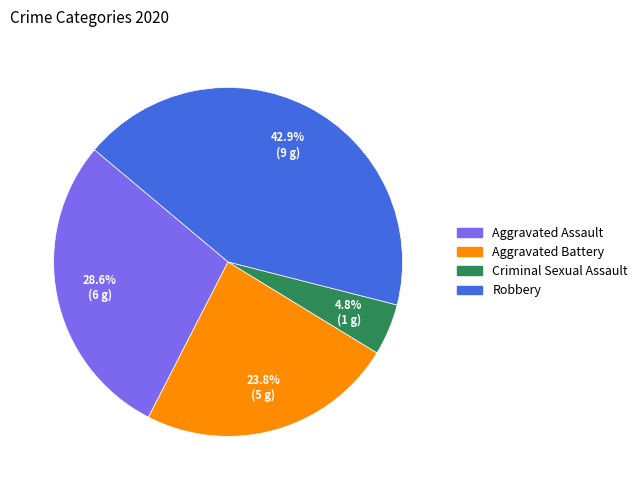

Does any single category account for the majority?

No